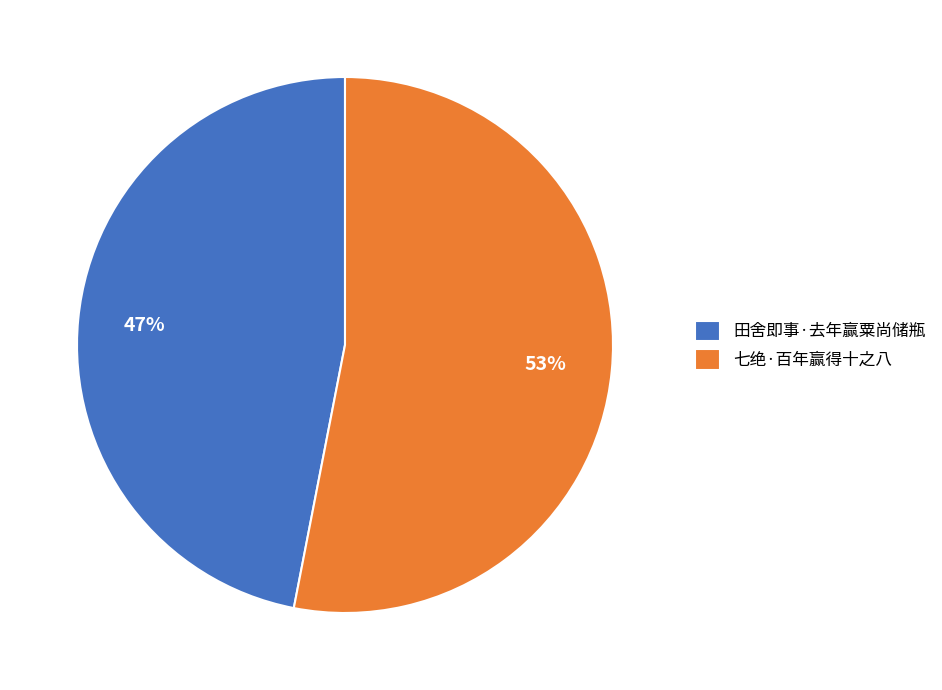

Which has a higher value, 七绝·百年赢得十之八 or 田舍即事·去年赢粟尚储瓶?

七绝·百年赢得十之八